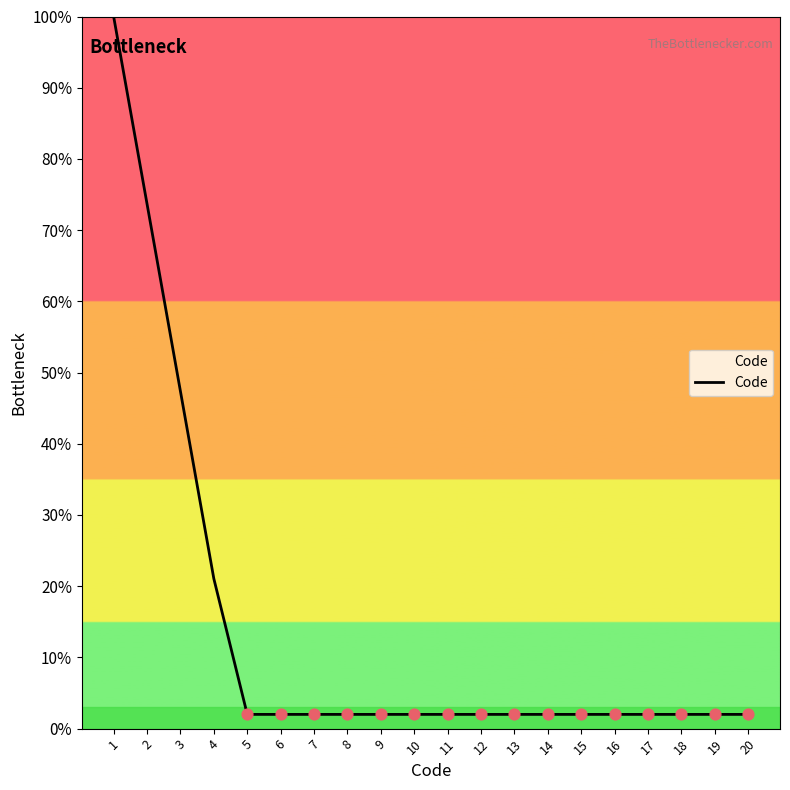

Approximately how many times larger is the value at 15 compared to 5?

1.0